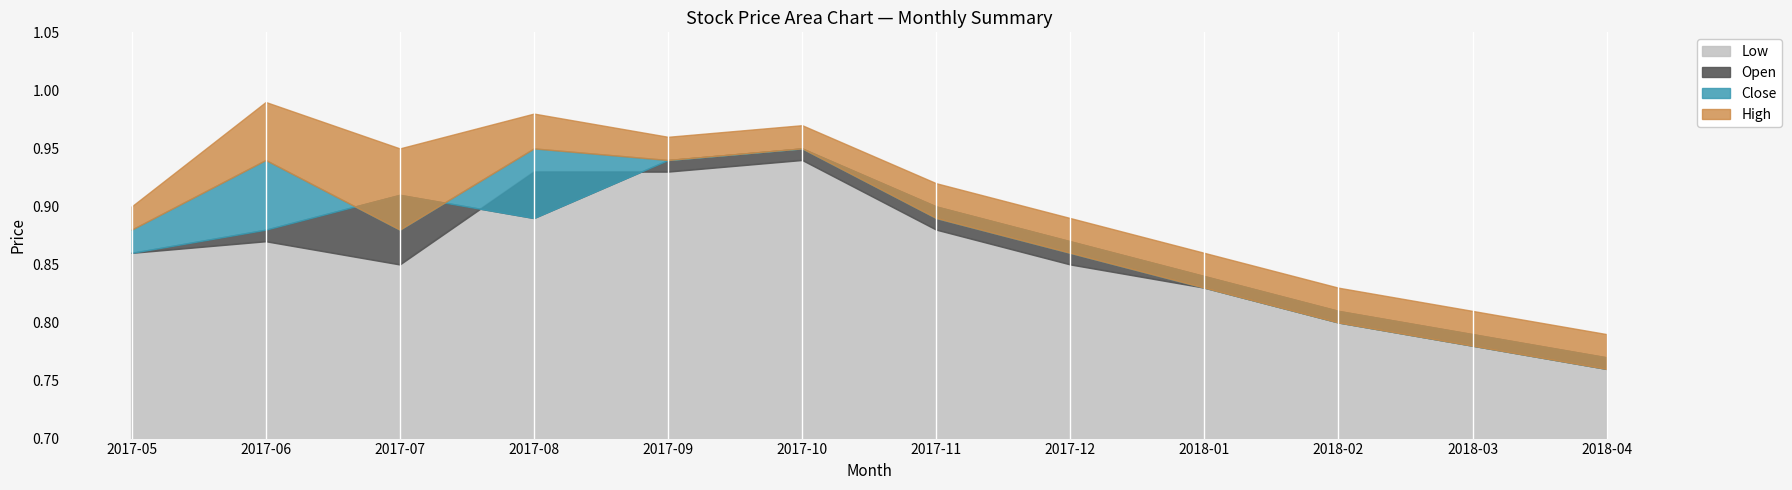

What is the minimum value for Low?

0.8